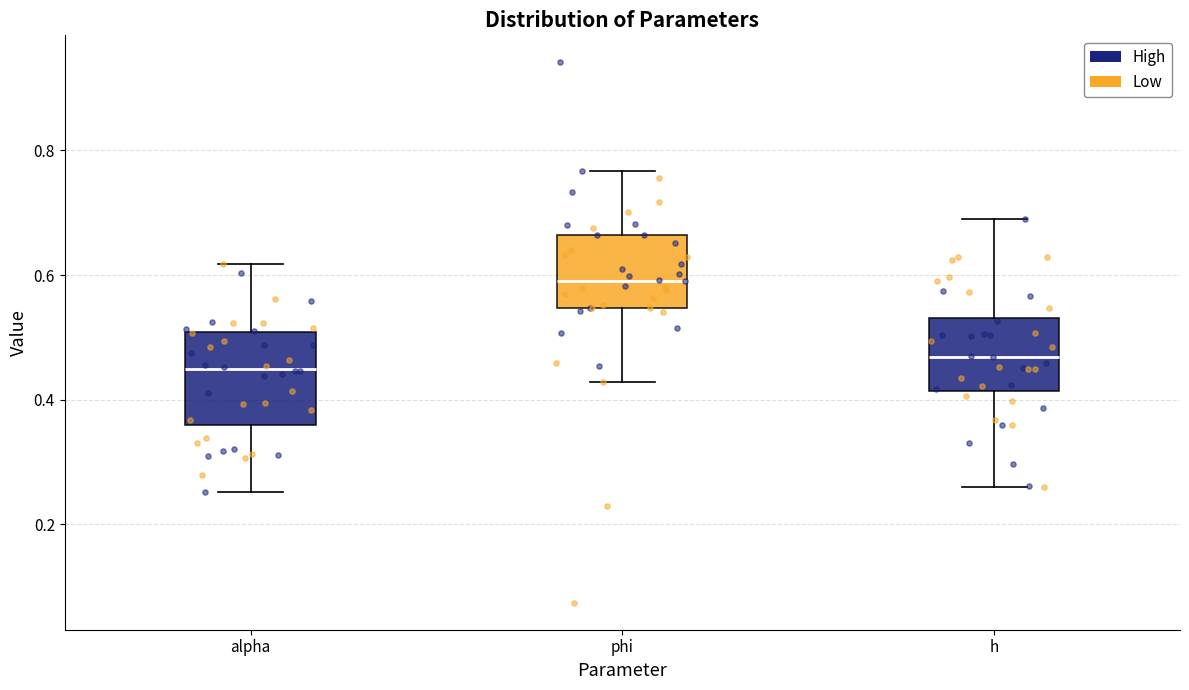

Comparing the boxes themselves (not the whiskers), which one is the tallest?

alpha